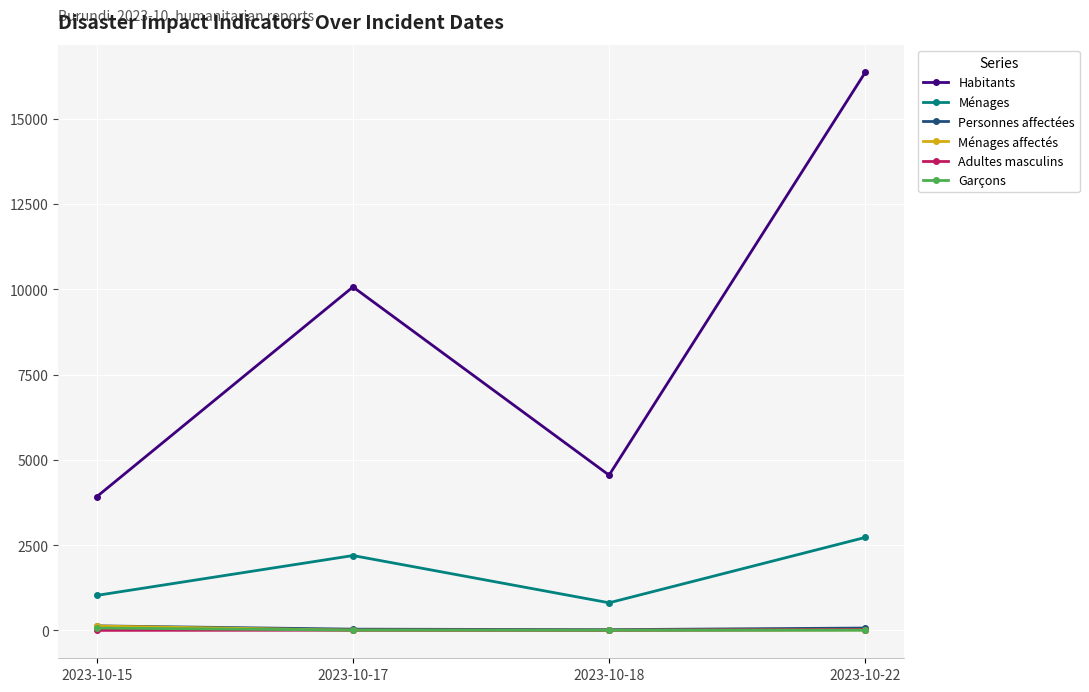

Which series has the largest total across all categories?

Habitants